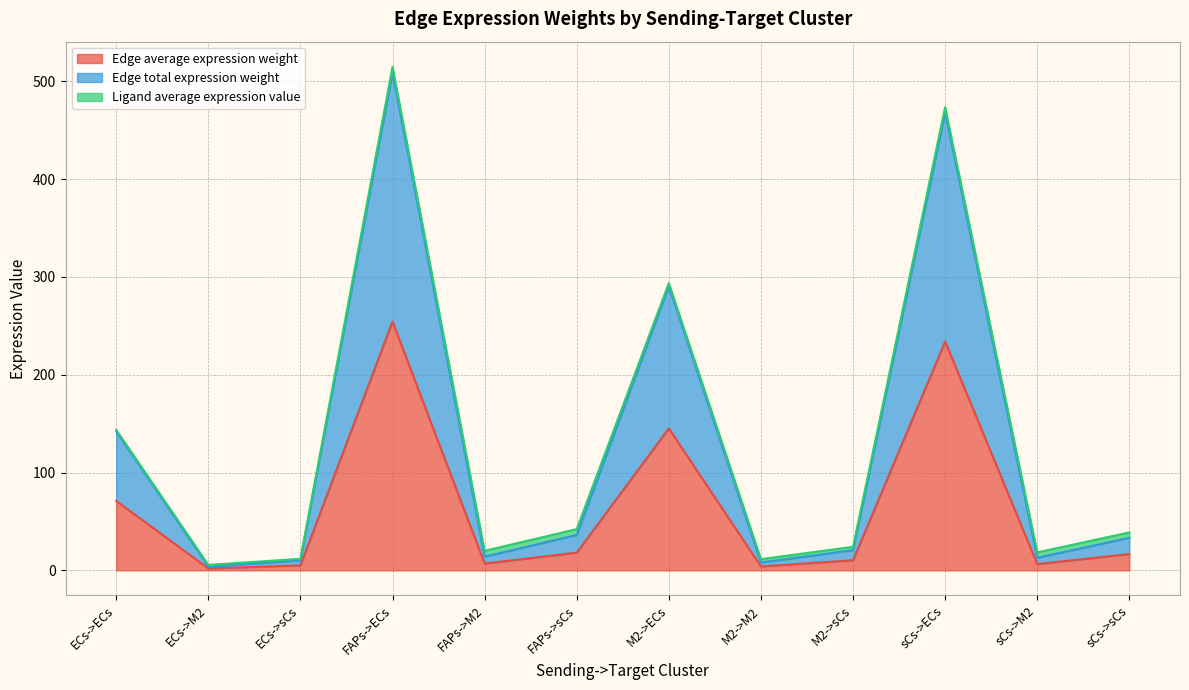

In Edge total expression weight, how many points are higher than both neighbors (excluding endpoints)?

3